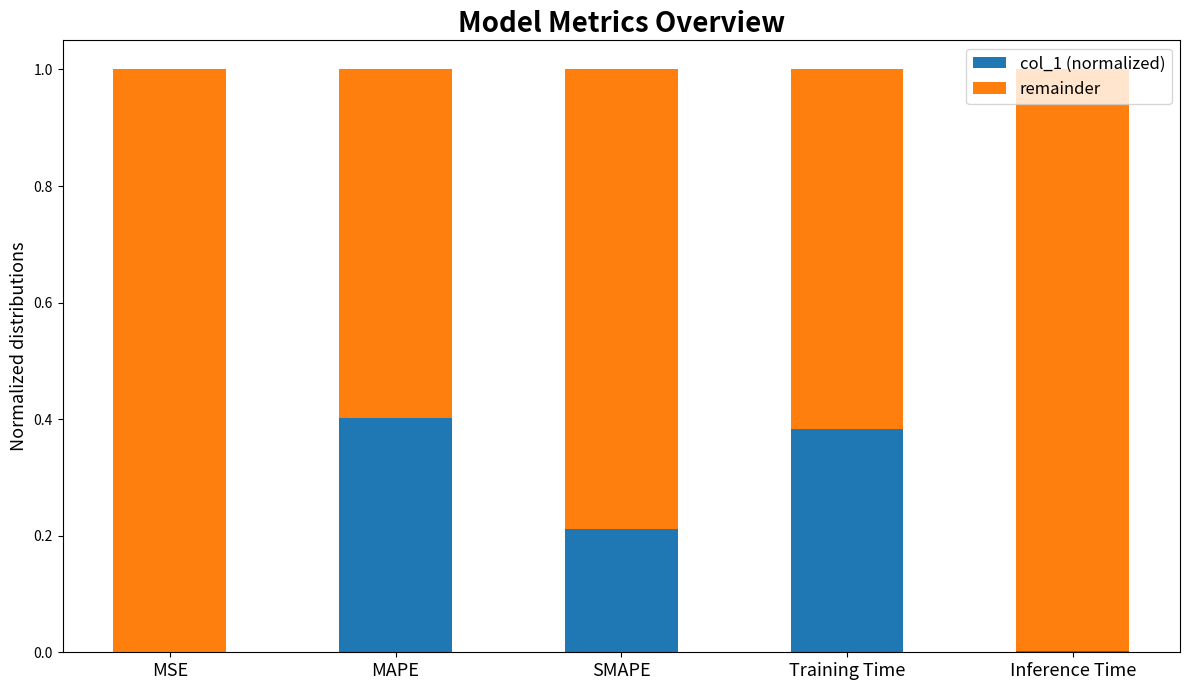

True or false: col_1 (normalized) has a value of 0.0 at MSE.

True